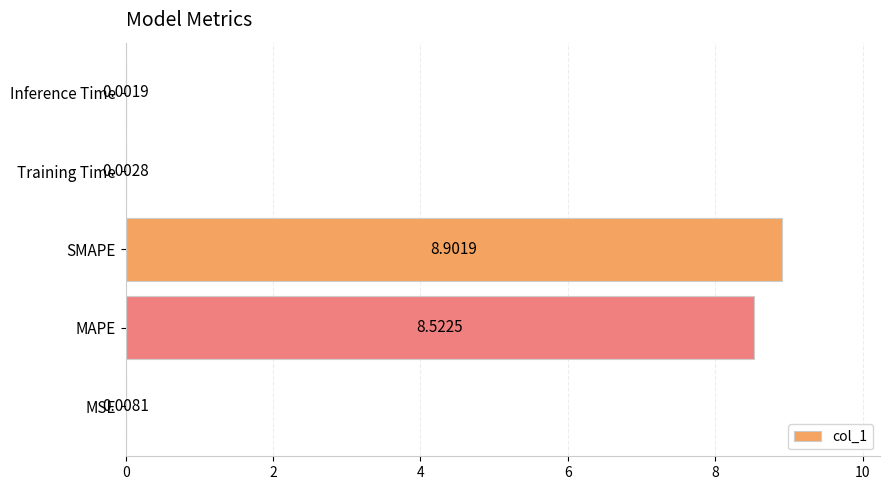

Are the bars grouped side by side (vs. stacked)?

No